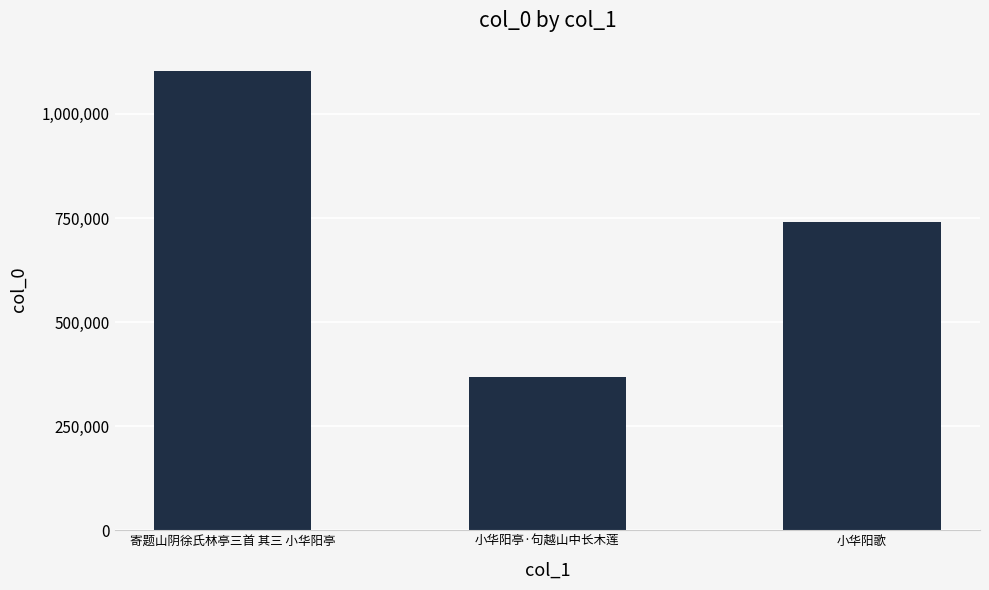

What is the change in value from 小华阳亭·句越山中长木莲 to 小华阳歌?

+371850